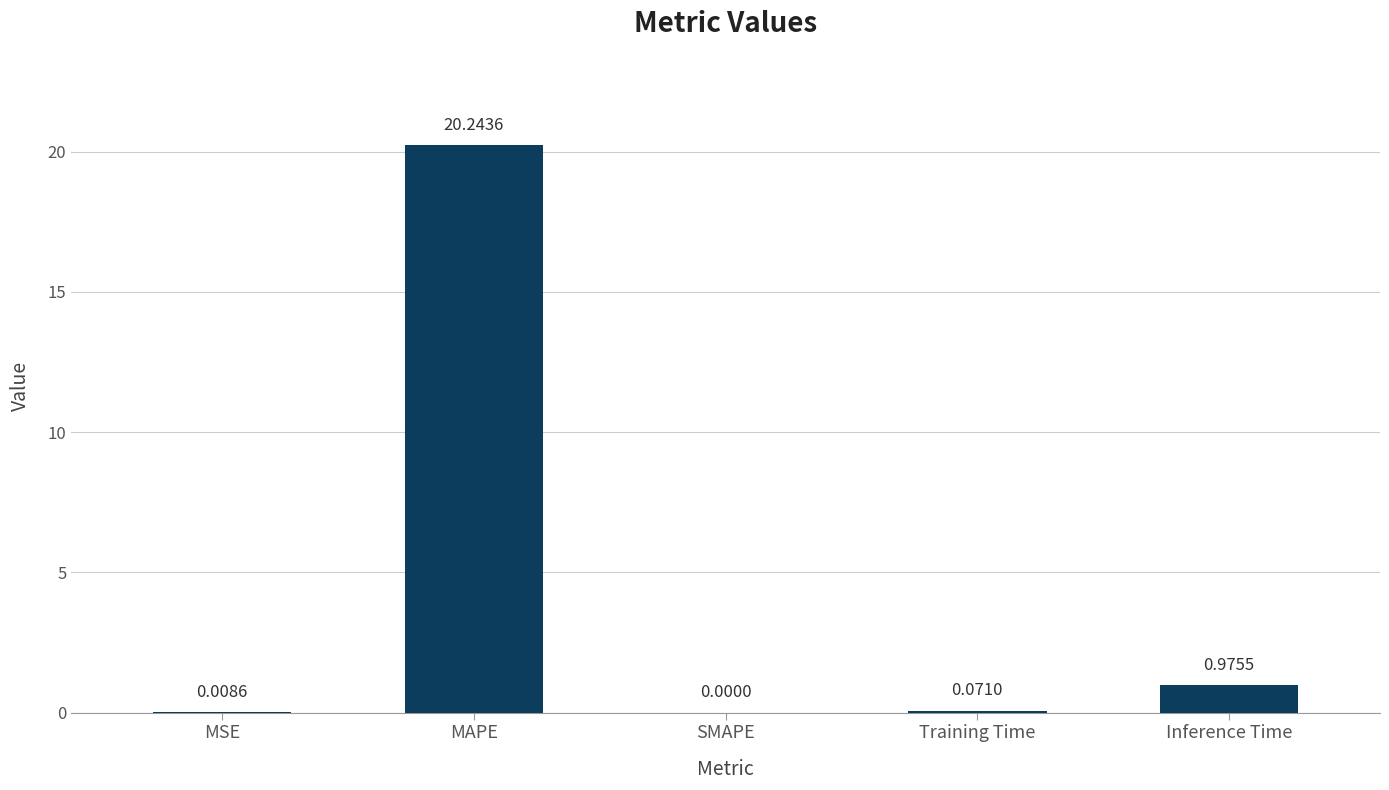

What is the average value?

4.3